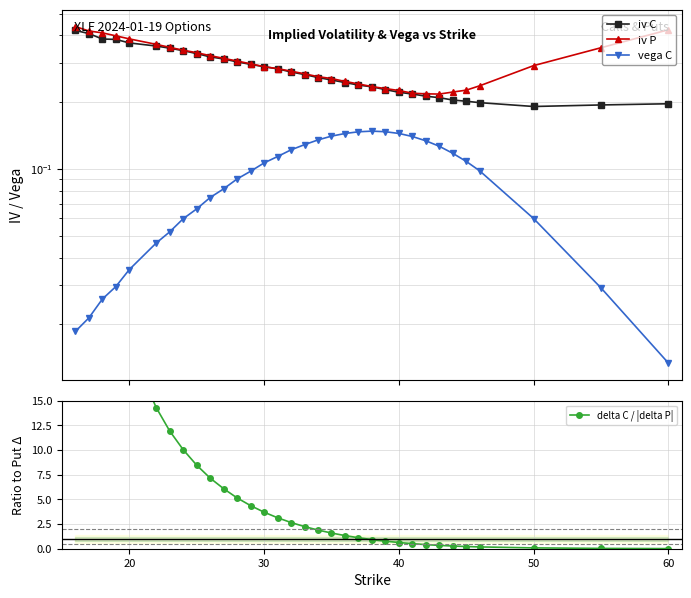

Is the value of vega C at 30 greater than the value of iv C at 30?

No